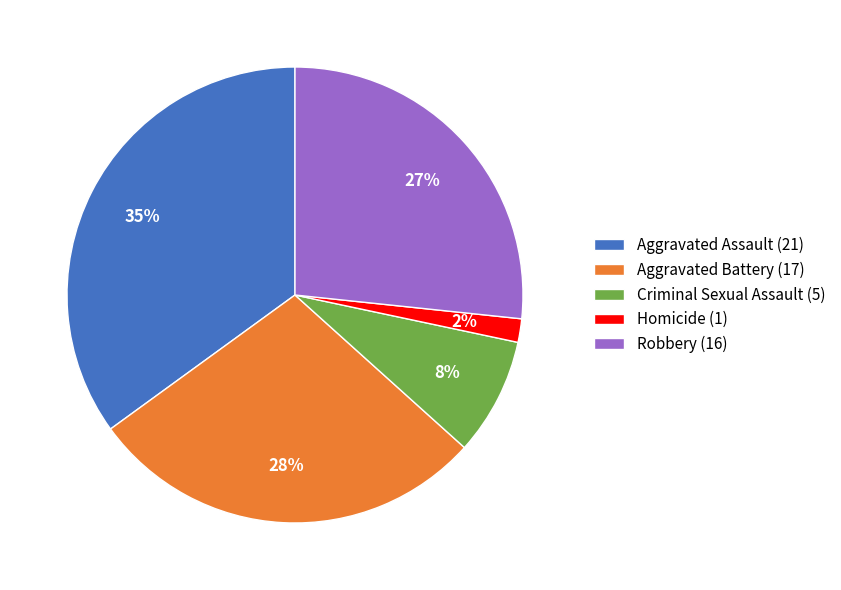

Is it true that Robbery (16) is 19% of the pie?

False